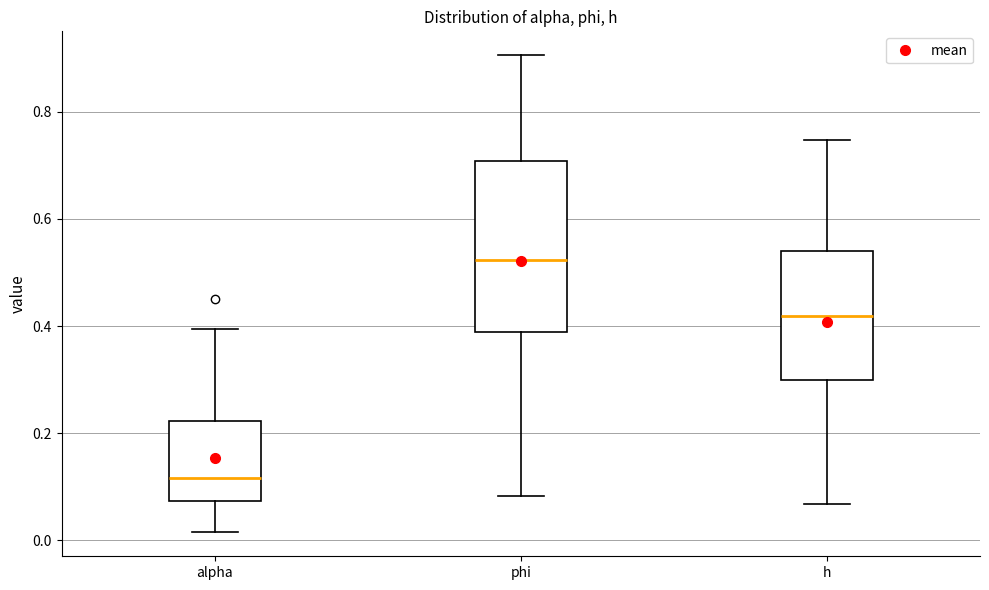

Reading left to right, read every box against the y-axis: the position of its median line, the range the box covers, and the ends of its whiskers. The values are not printed on the chart, so give them approximately, as read against the axis.

alpha: median 0.12, box 0.08 to 0.22, whiskers 0.02 to 0.40
phi: median 0.52, box 0.38 to 0.70, whiskers 0.08 to 0.90
h: median 0.42, box 0.30 to 0.54, whiskers 0.06 to 0.74